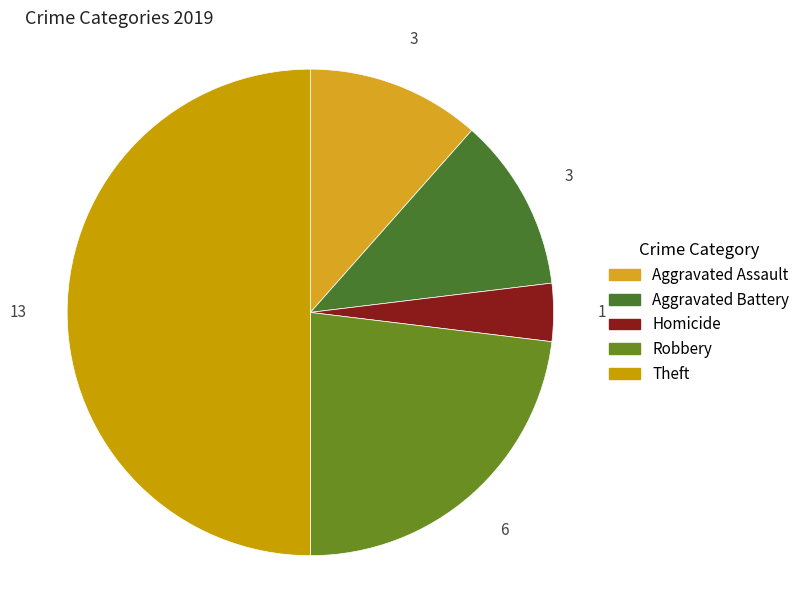

How many slices are in this pie chart?

5